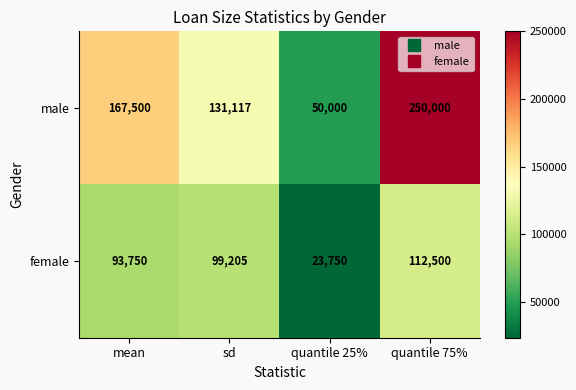

Which category has the highest value in the female series?

quantile 75%